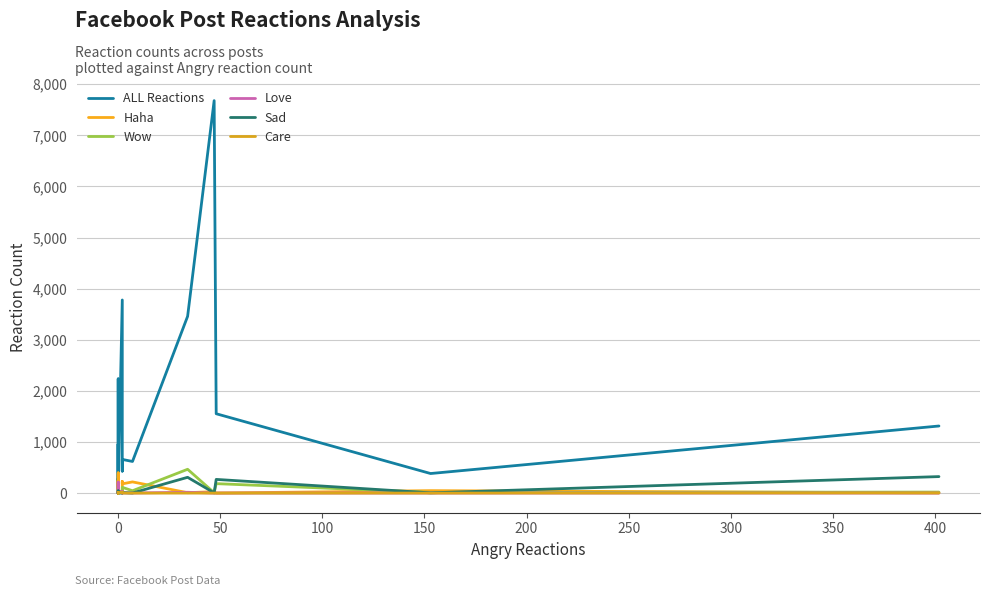

What is the value of the Love point at the 16th from the left?

16